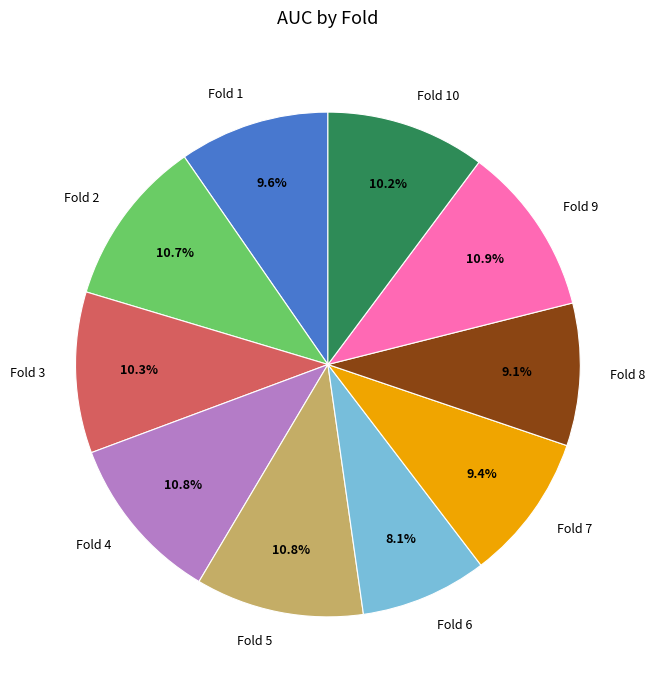

What percentage is NOT represented by Fold 8?

90.9%